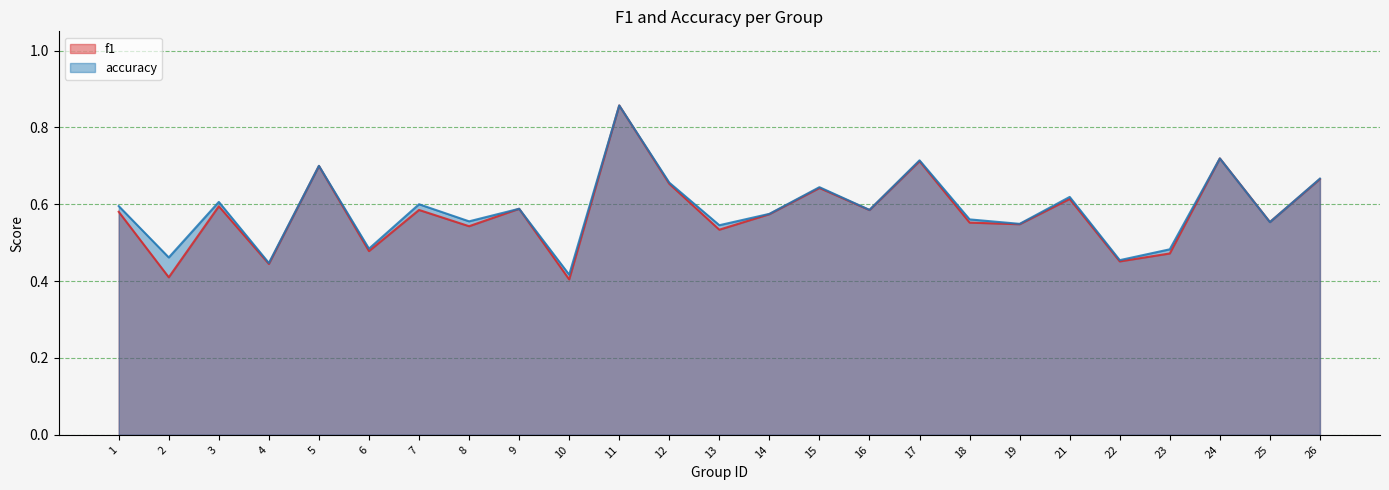

Rank the categories by accuracy value from highest to lowest.

11, 24, 17, 5, 26, 12, 15, 21, 3, 7, 1, 9, 16, 14, 18, 8, 25, 19, 13, 6, 23, 2, 22, 4, 10